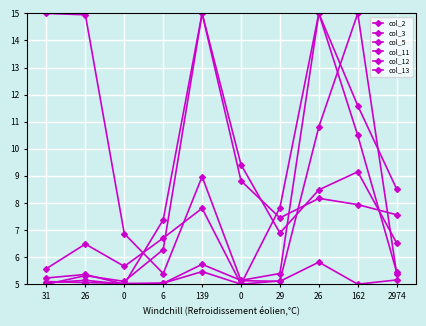

Rank the categories by col_12 value from highest to lowest.

139, 0, 26, 162, 2974, 29, 6, 26, 31, 0